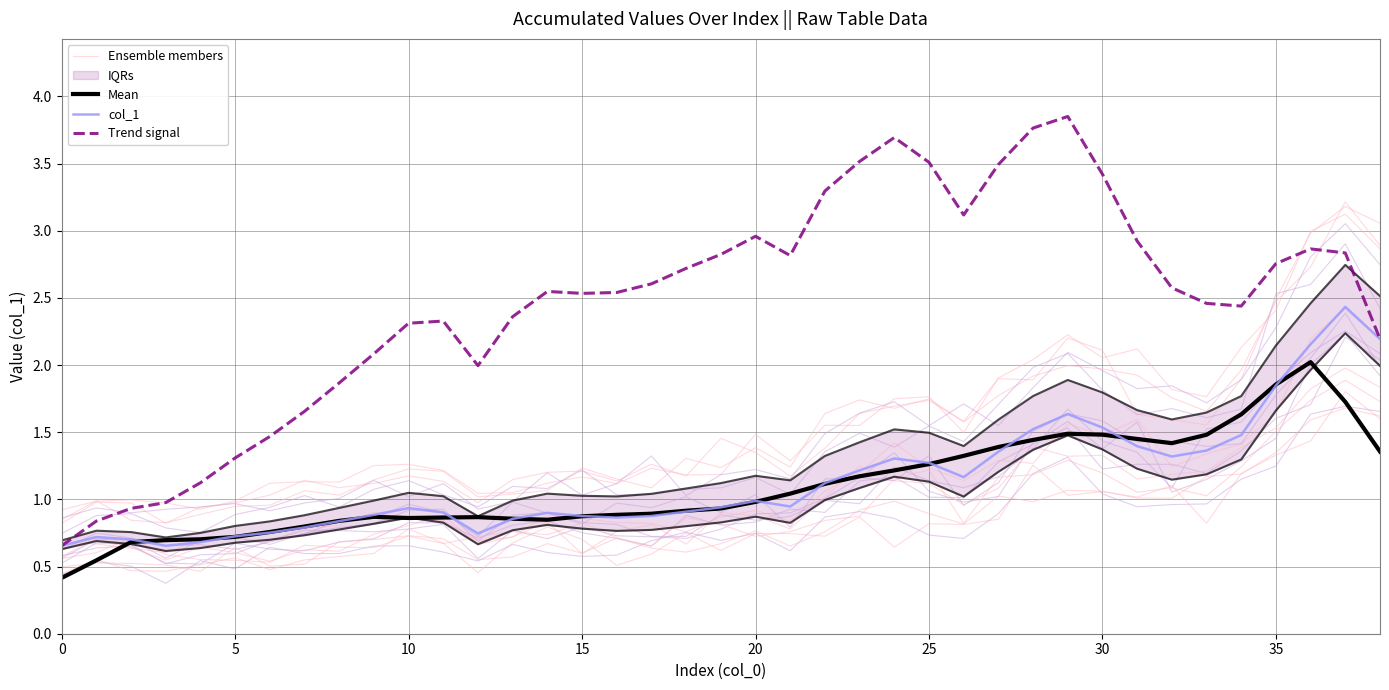

What is the greatest value displayed?

3.9